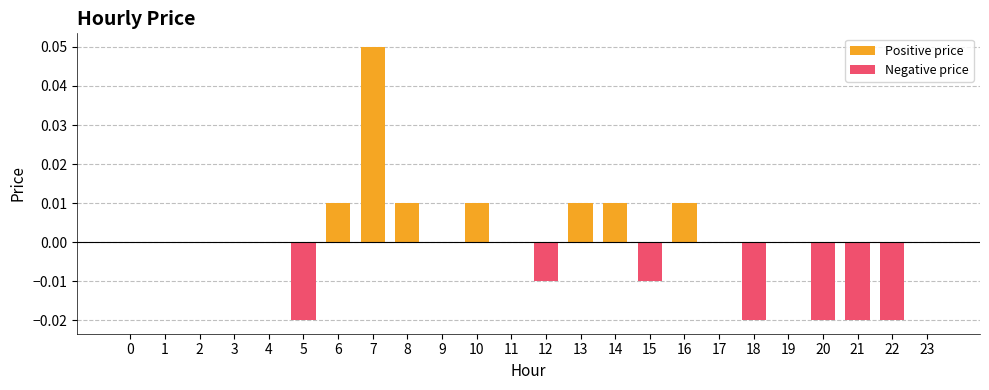

Between 4 and 5, which is larger?

4